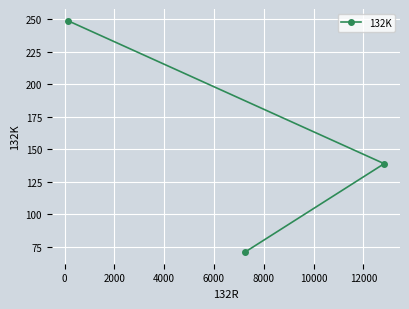

What is the sum of all values?

459